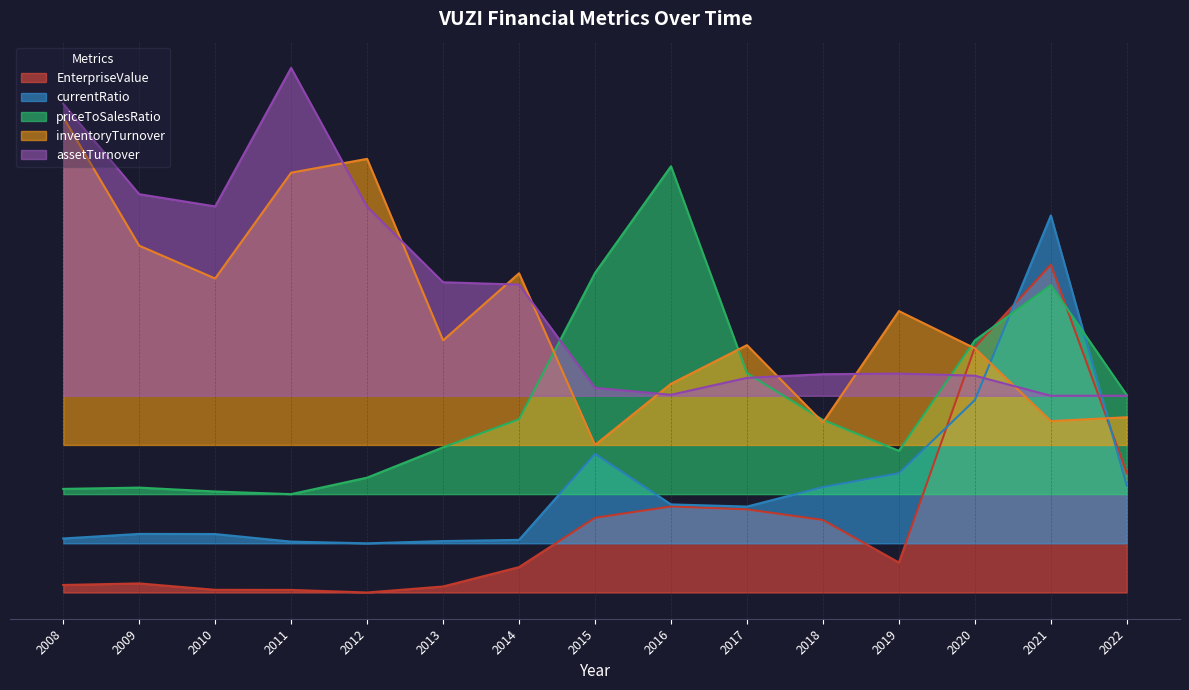

How many data points in EnterpriseValue are above 0?

14